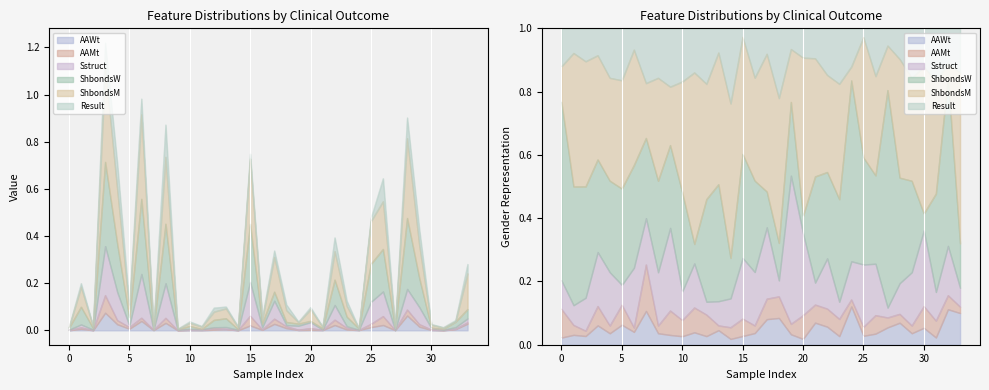

The ShbondsM series shows 1.3 at 15. True or false?

False